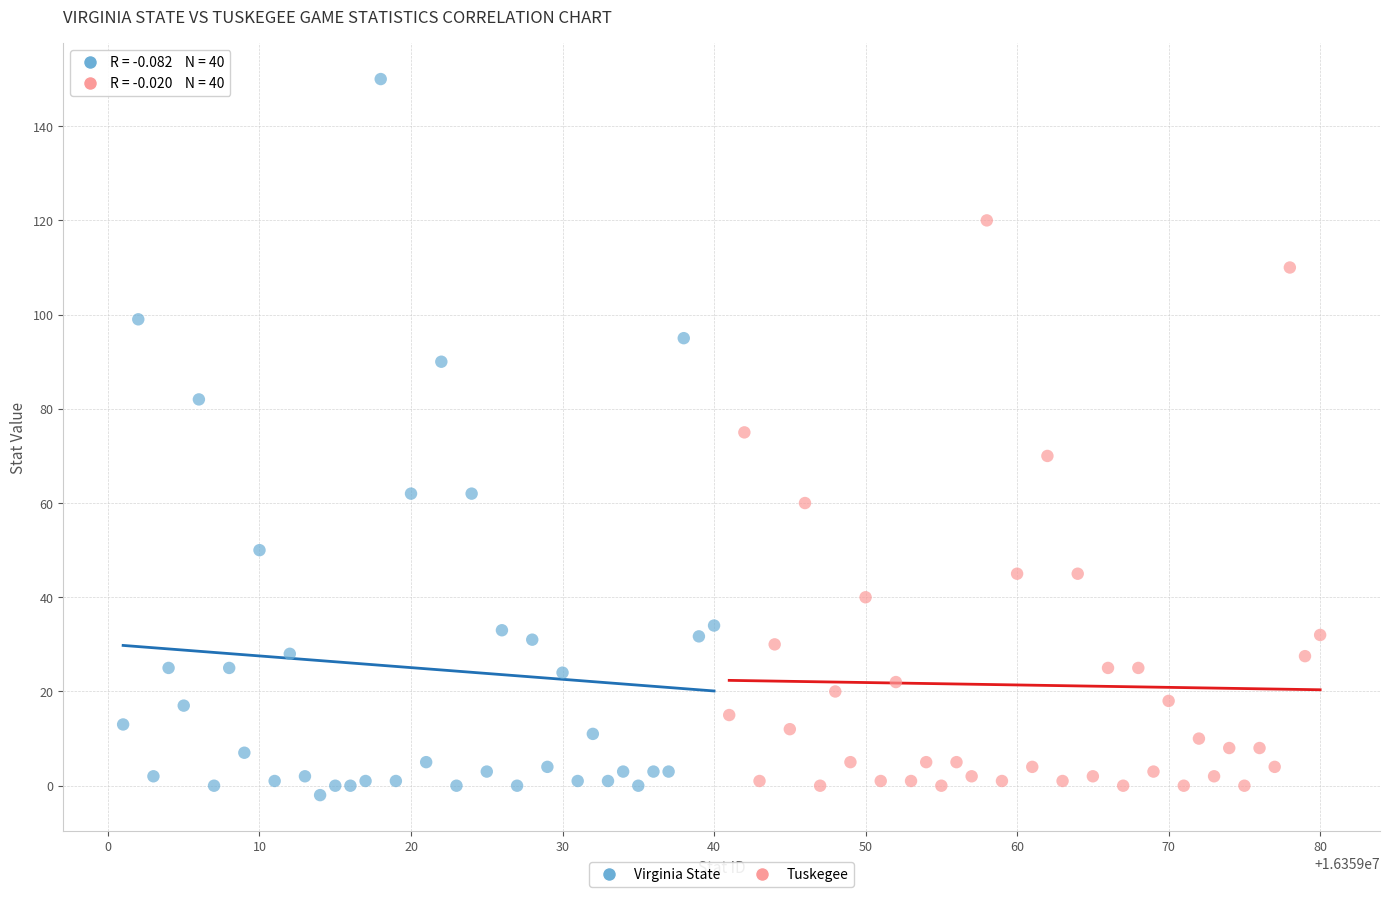

Which series contains the highest Y value?

Virginia State